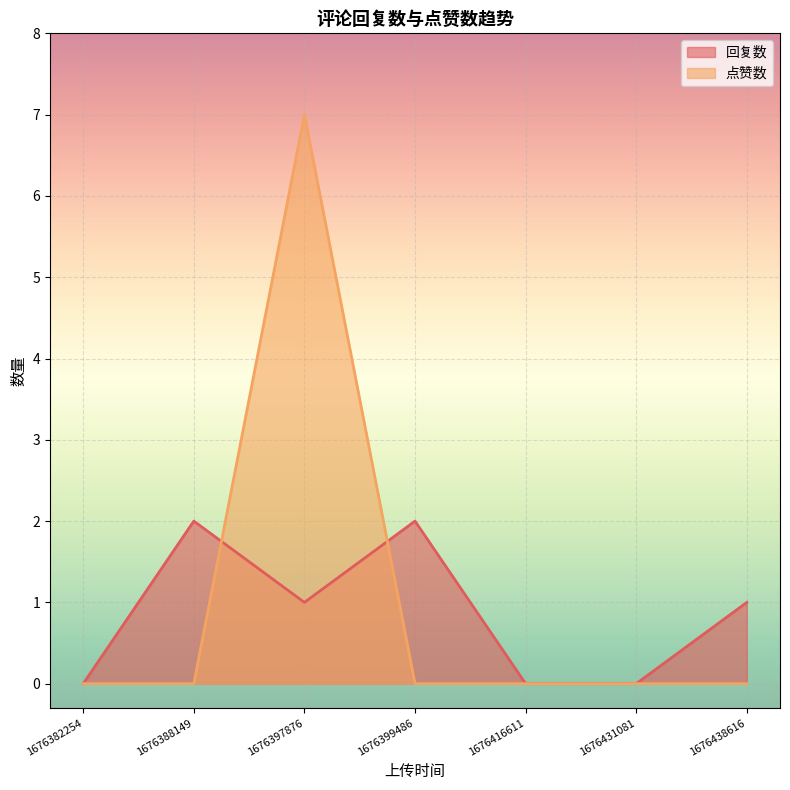

The value of 回复数 at 1676431081 is 0. True or false?

True